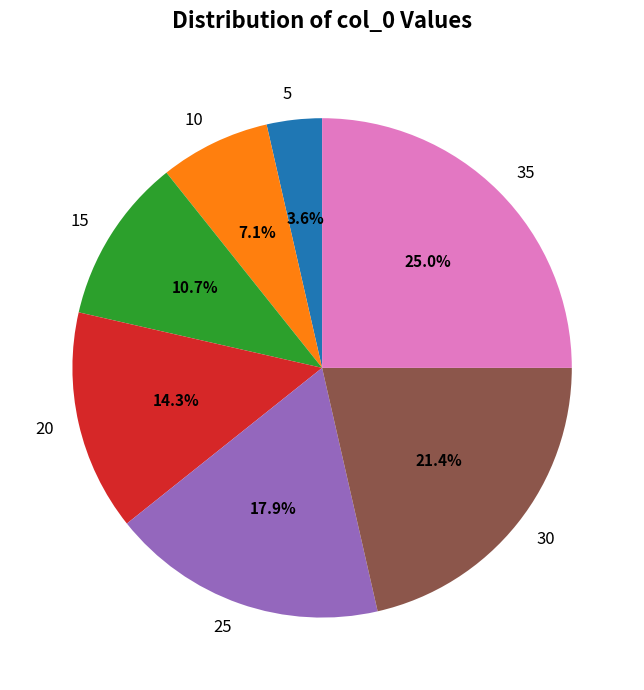

Between 5 and 10, which is larger?

10